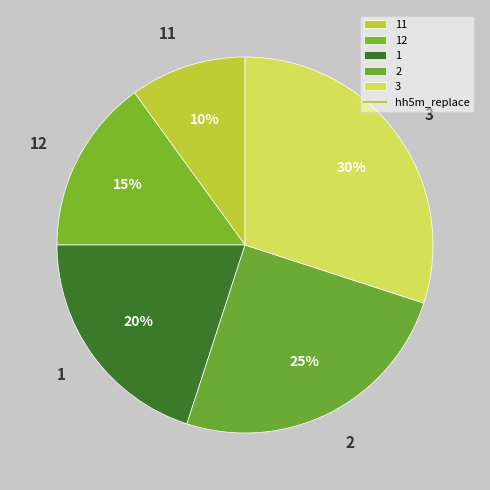

Approximately how many times larger is the value at 11 compared to 3?

0.3